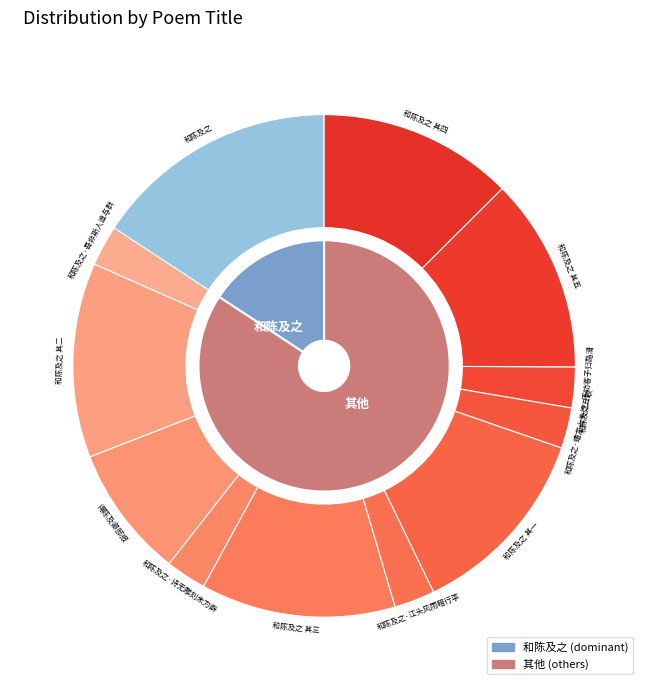

The 和陈及之 其三 slice represents 21% of the pie. True or false?

False